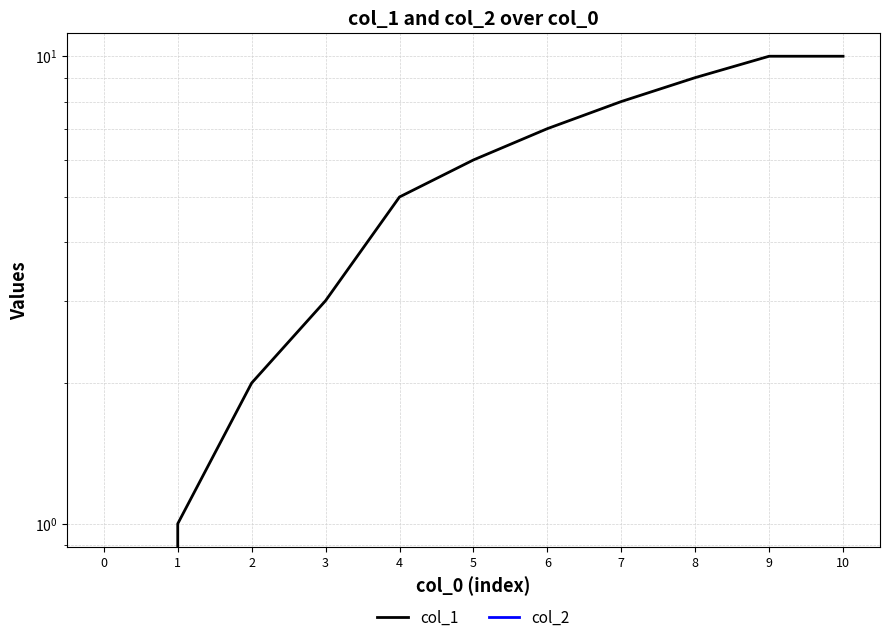

Reading right to left, list all the values displayed in this chart.

col_1: 10=10	9=10	8=9	7=8	6=7	5=6	4=5	3=3	2=2	1=1	0=0
col_2: 10=0	9=0	8=0	7=0	6=0	5=0	4=0	3=0	2=0	1=0	0=0